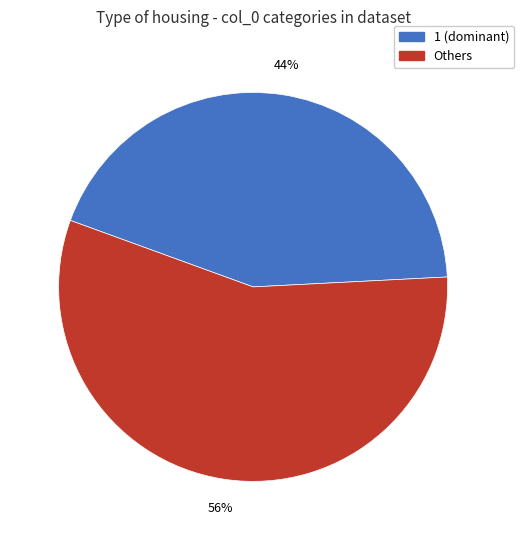

Does any single category account for the majority?

Yes